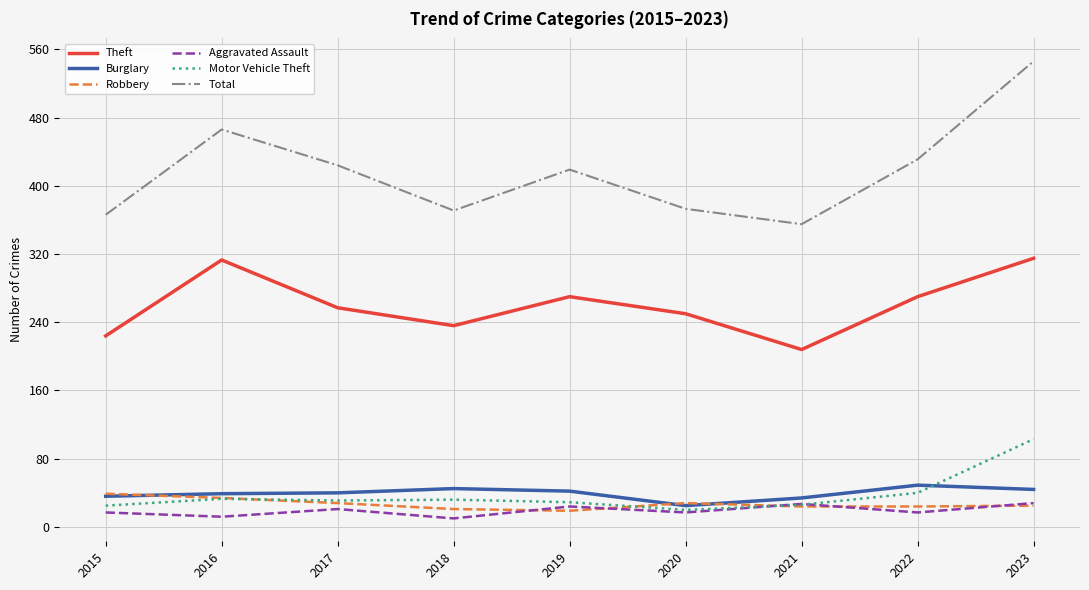

What is the maximum value for Total?

546